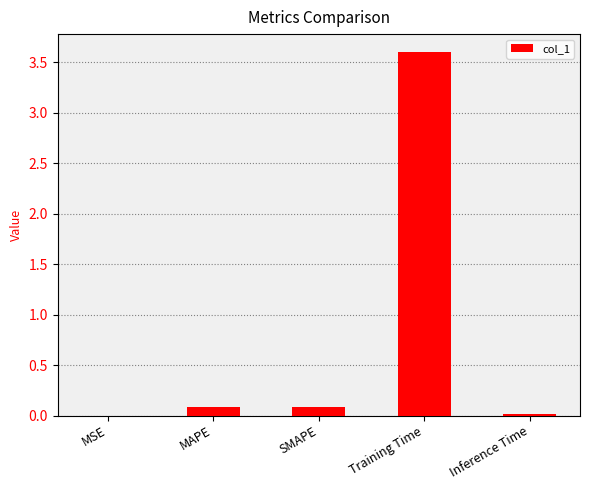

How many data points does each series have?

5